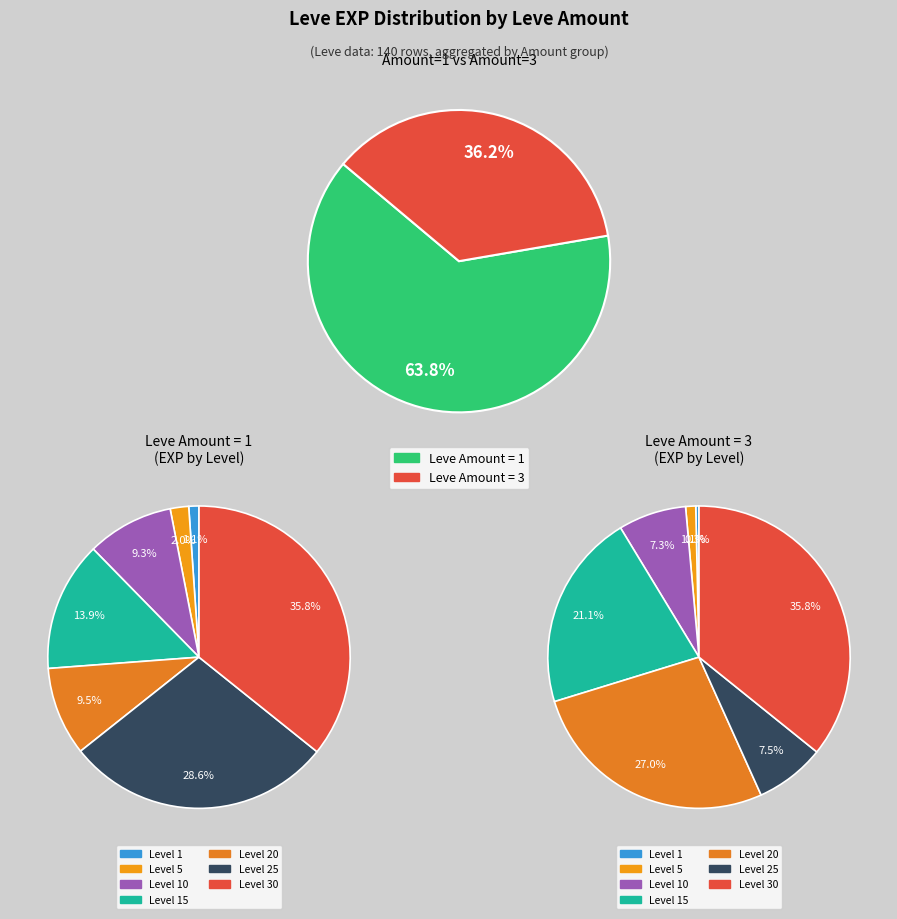

To the nearest percent, what portion does 1 represent?

1%